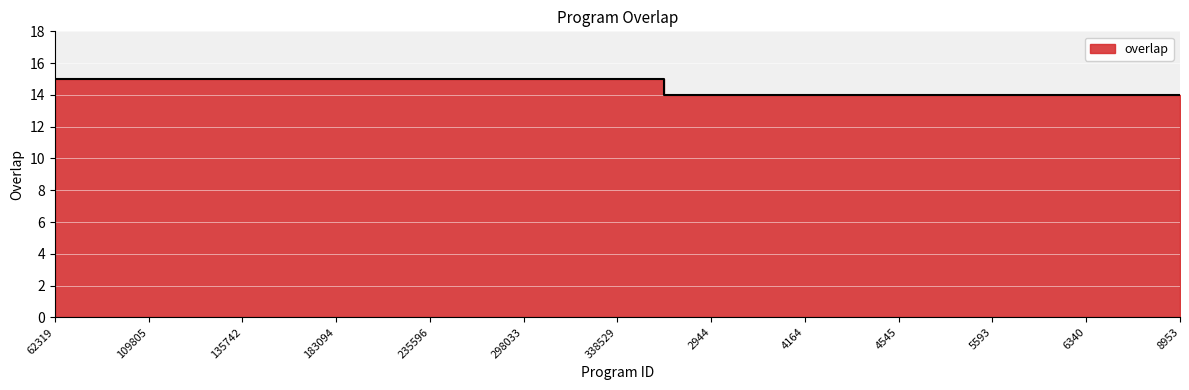

Is it true that the value at 89593 is 7?

False